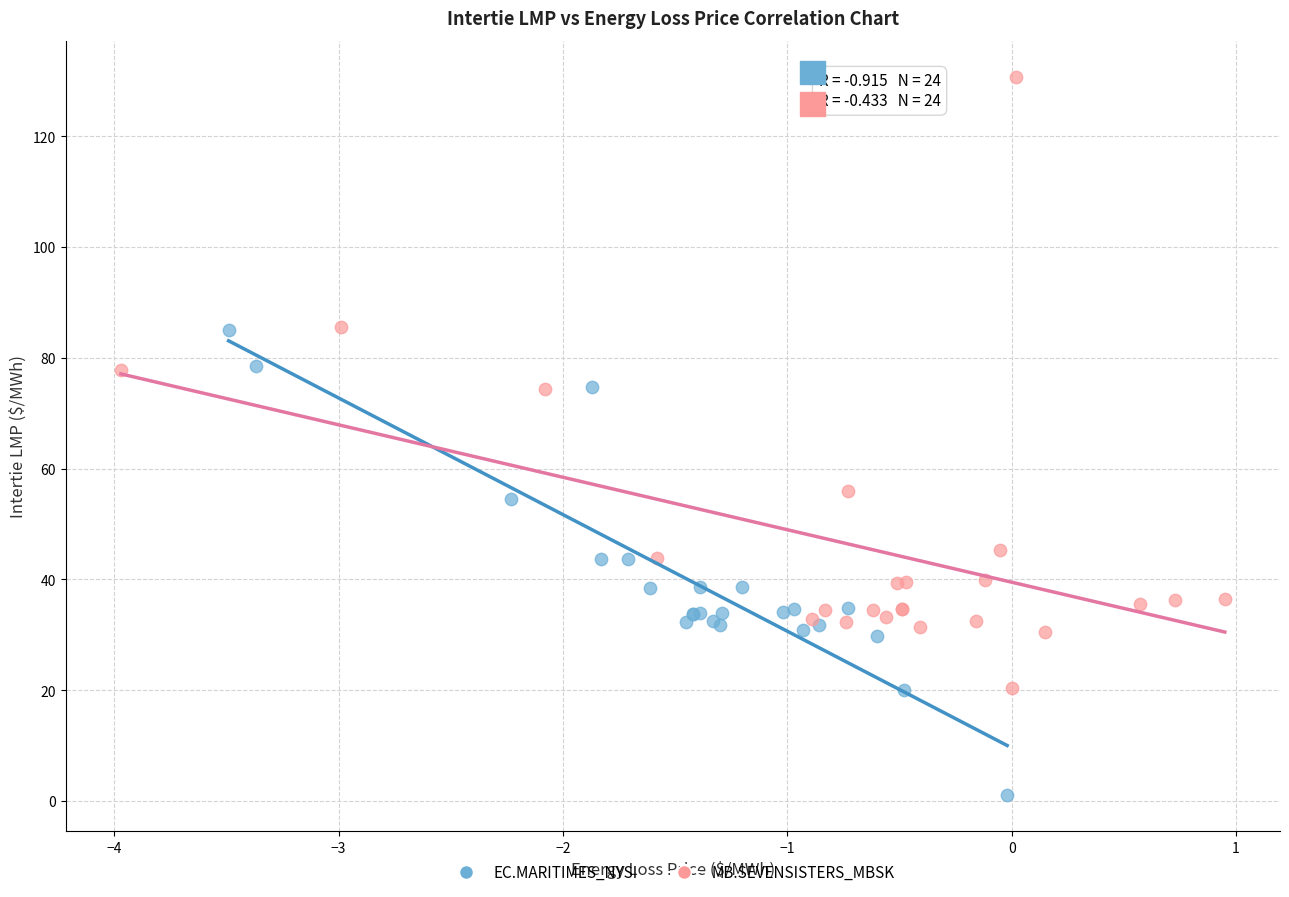

Which series reaches the minimum Y coordinate?

EC.MARITIMES_NYSI